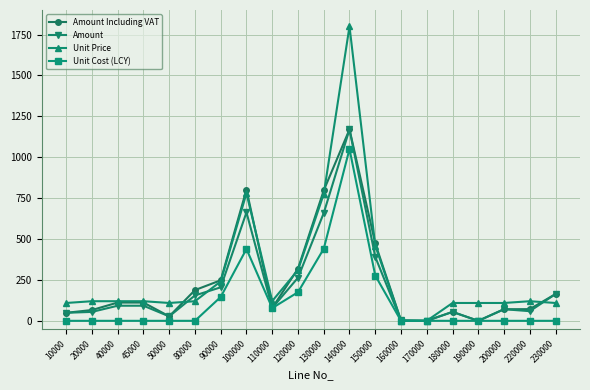

True or false: Unit Cost (LCY) has more than 0 interior local peaks.

True